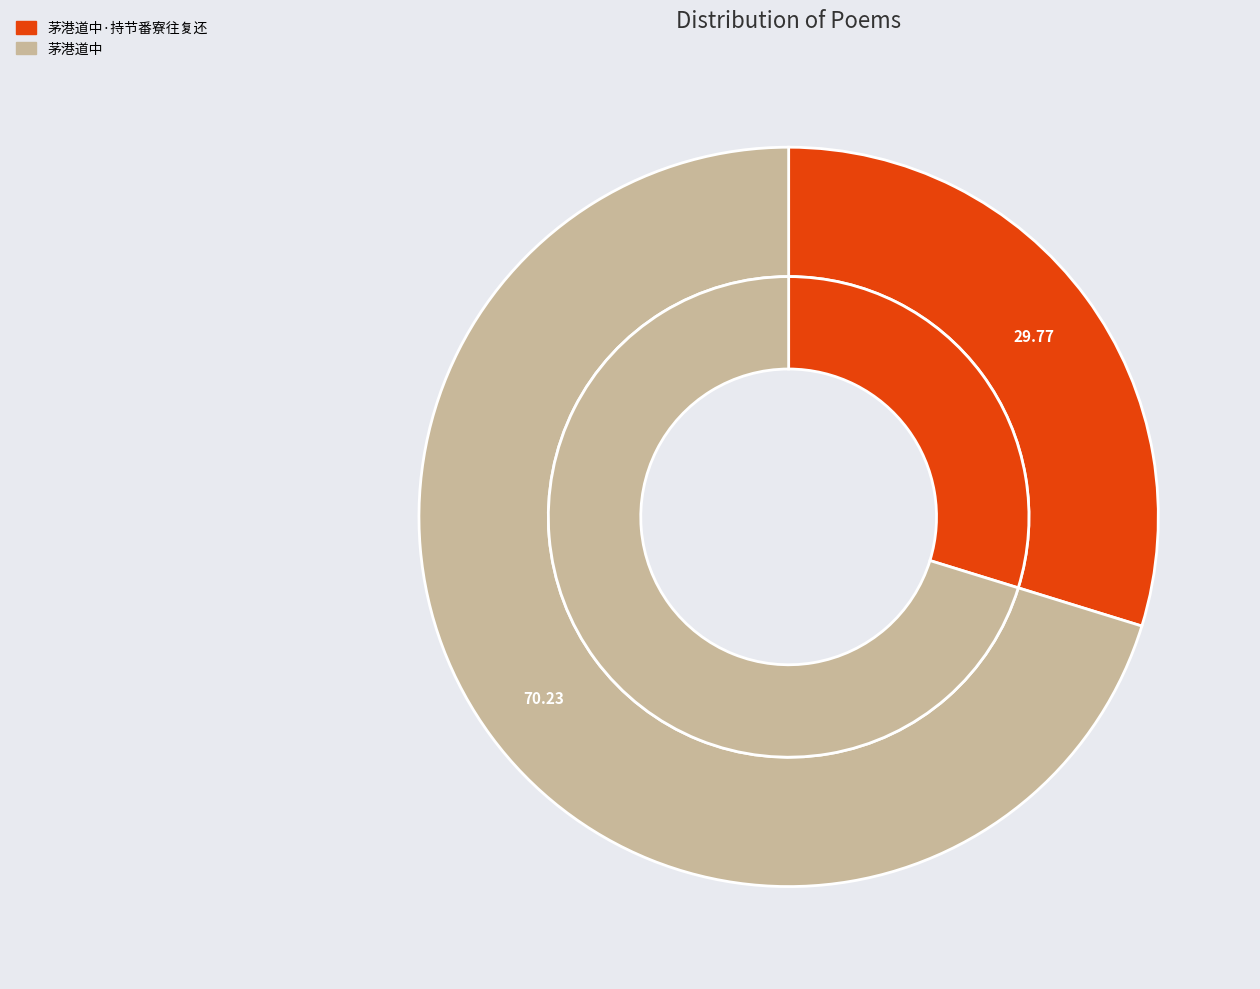

Which category accounts for the majority?

茅港道中